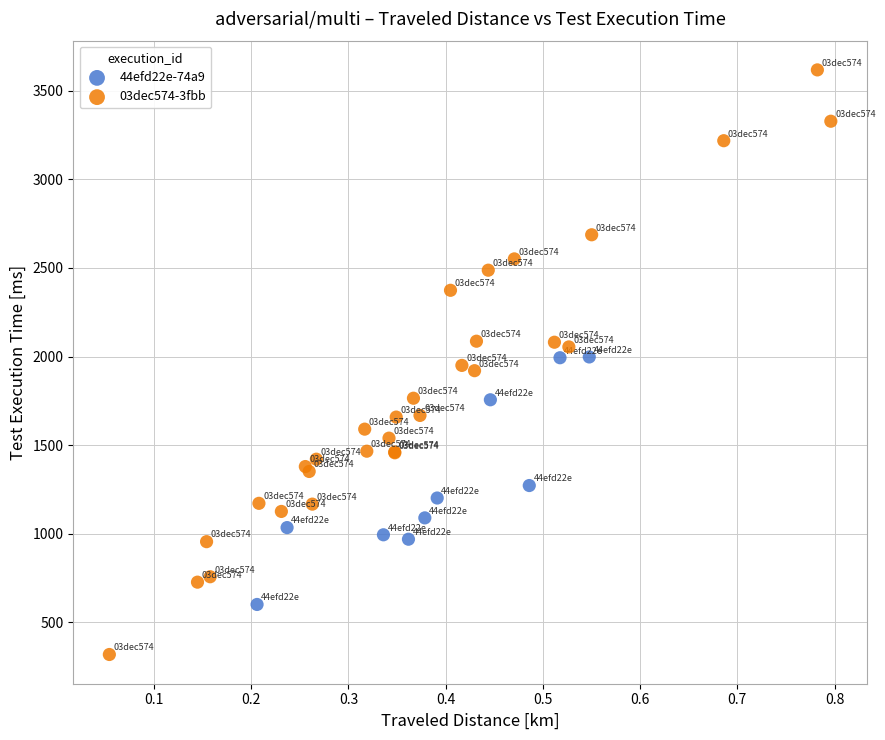

Which series contains the highest Y value?

03dec574-3fbb